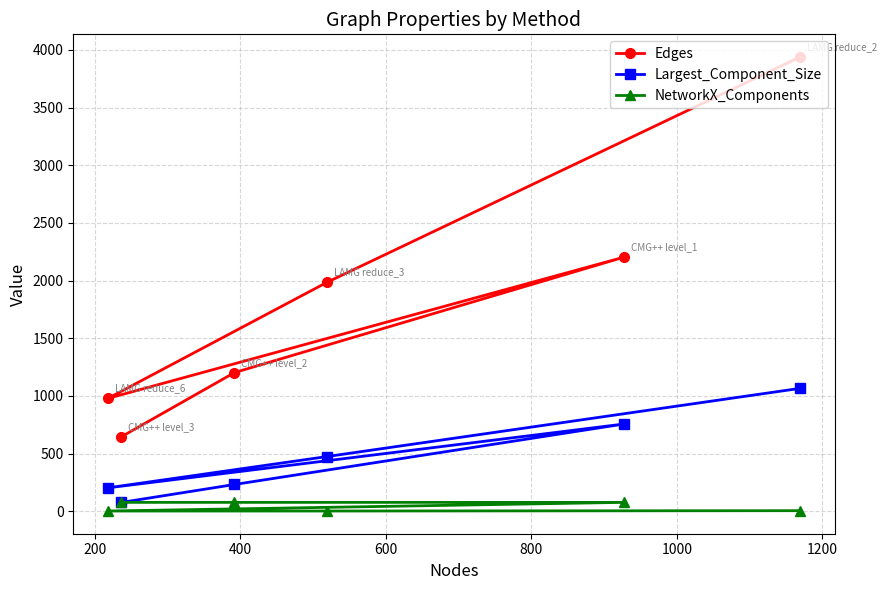

Reading right to left, extract all data points from this chart.

Edges: 645	1203	2203	979	1985	3938
Largest_Component_Size: 77	233	757	204	475	1066
NetworkX_Components: 78	78	78	3	3	6